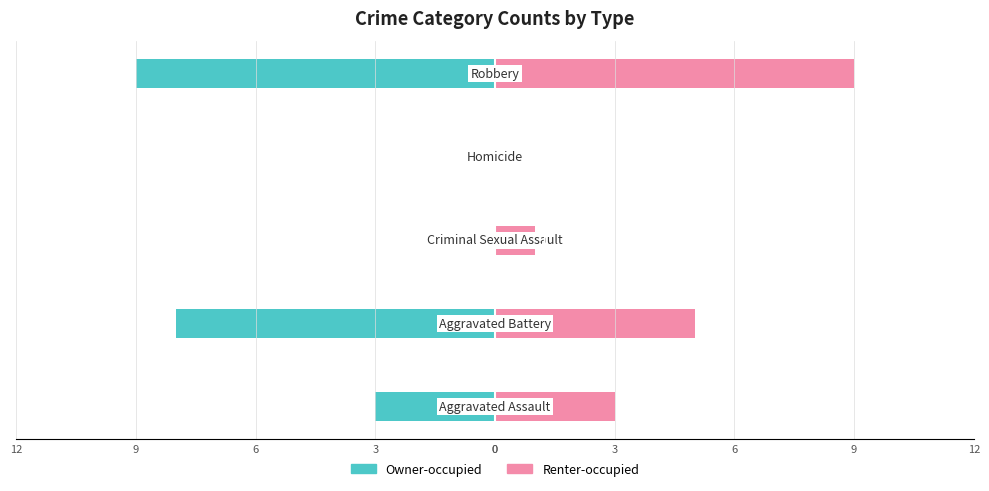

What is the smallest value displayed?

-9